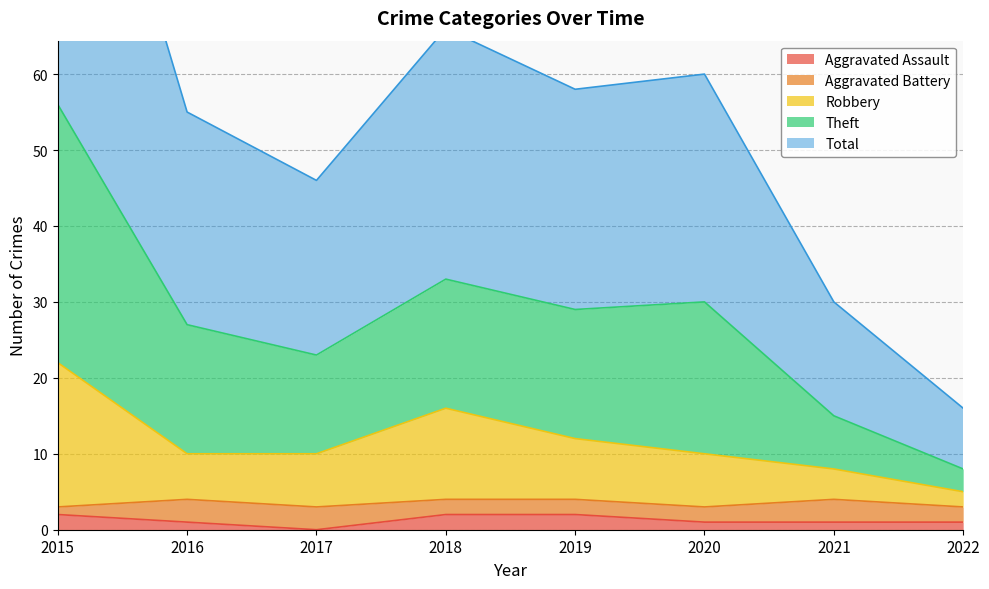

The Aggravated Assault series shows 1 at 2021. True or false?

True